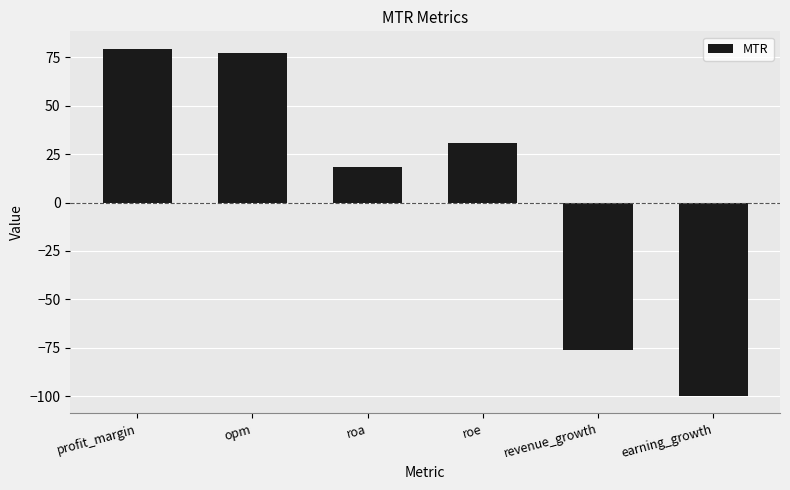

List the labels in order of value, largest first.

profit_margin, opm, roe, roa, revenue_growth, earning_growth